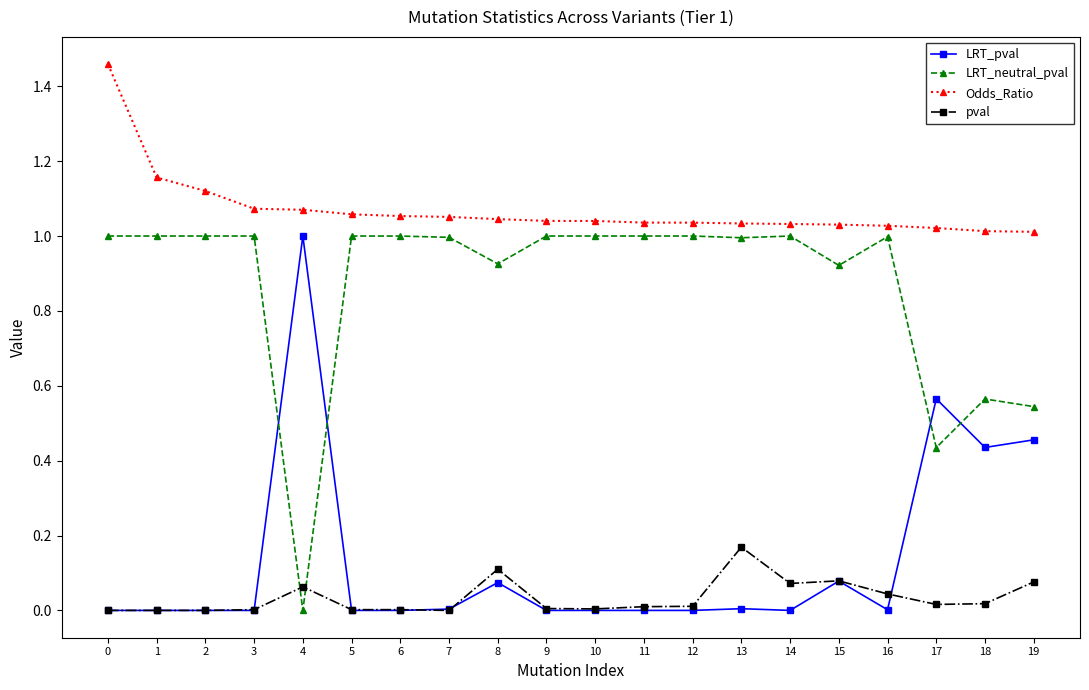

What are all the series names shown in the legend?

LRT_pval, LRT_neutral_pval, Odds_Ratio, pval